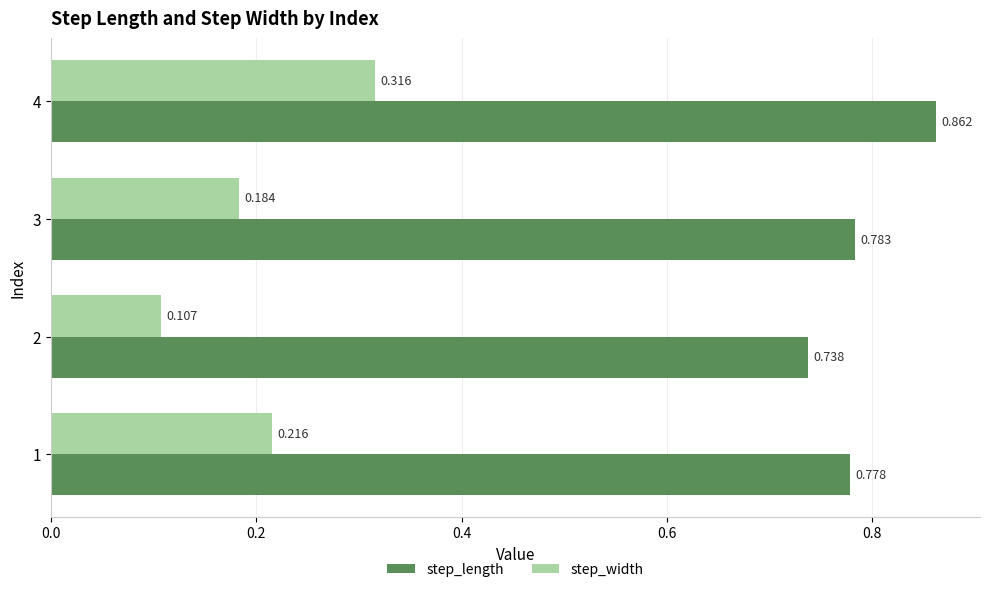

Rank the series by their average value, from lowest to highest.

step_width, step_length